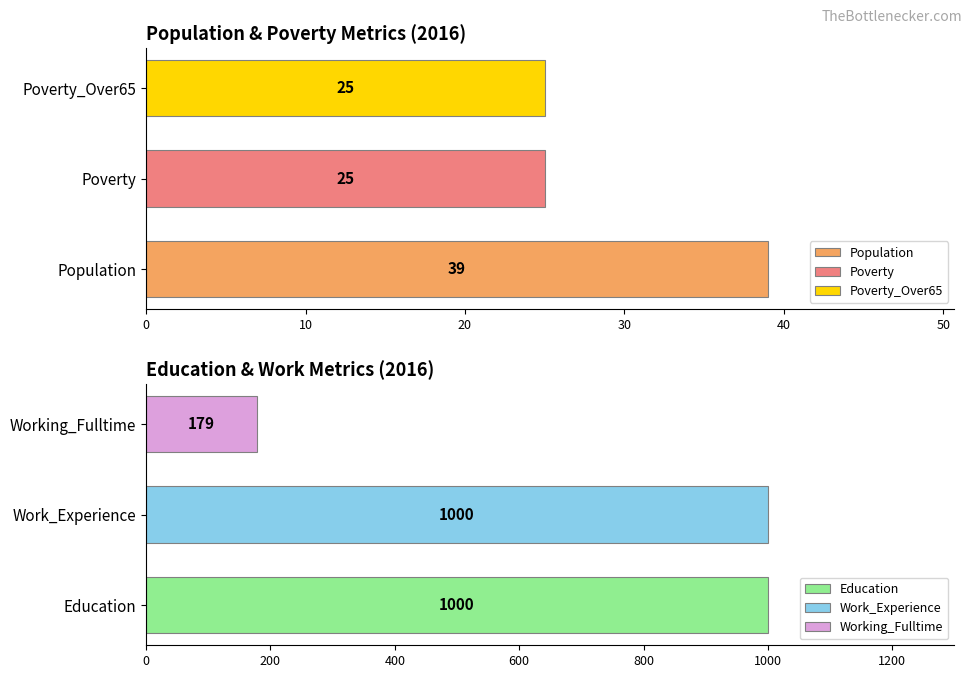

What are all the series names shown in the legend?

Population, Poverty, Poverty_Over65, Education, Work_Experience, Working_Fulltime